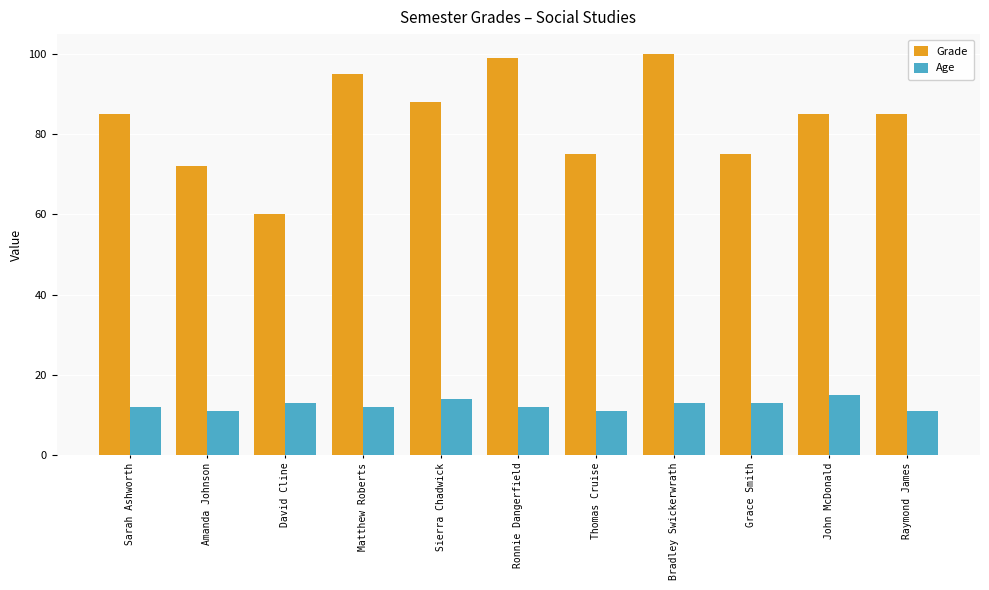

At how many categories does at least one series exceed 86?

4